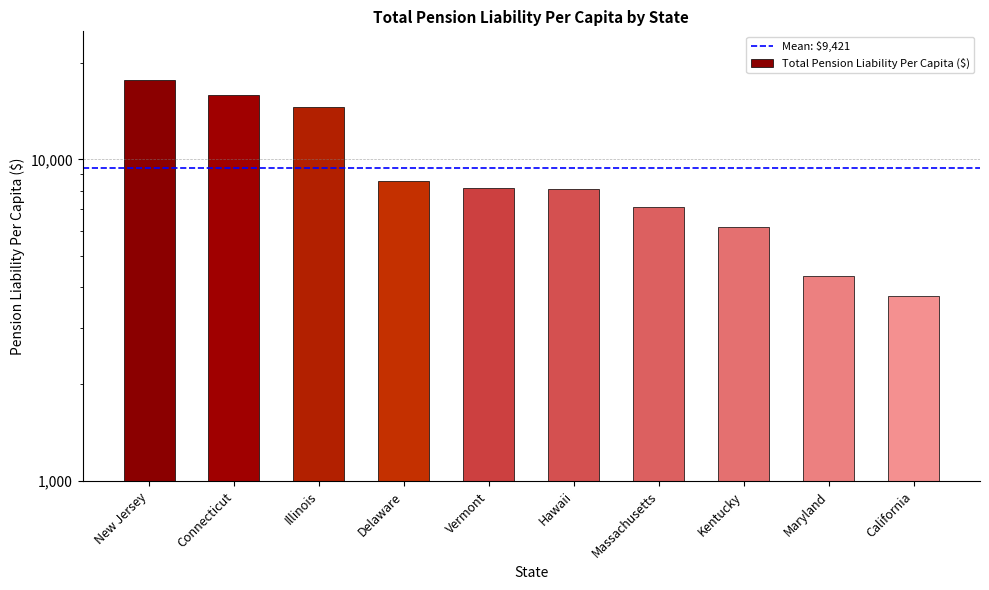

Reading right to left, what are all the values shown in this chart?

3754.7	4338.8	6168.9	7115.9	8066.7	8165.1	8582.4	14552.8	15820.9	17647.5